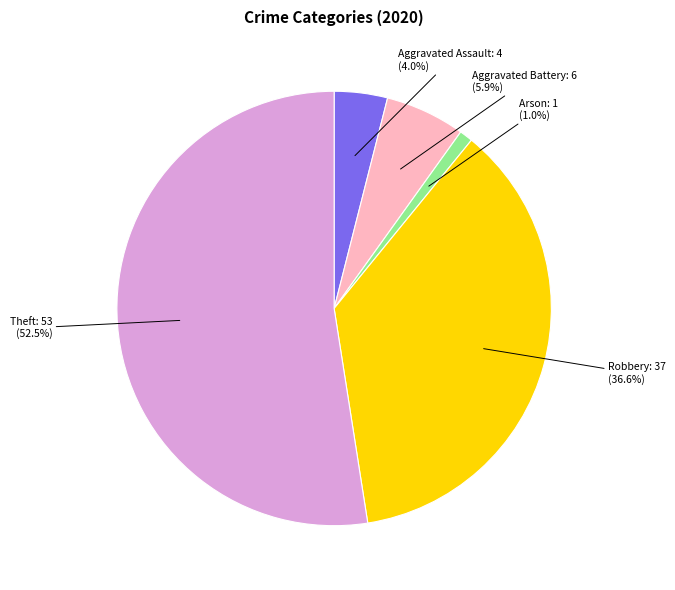

The Aggravated Assault slice represents 4% of the pie. True or false?

True